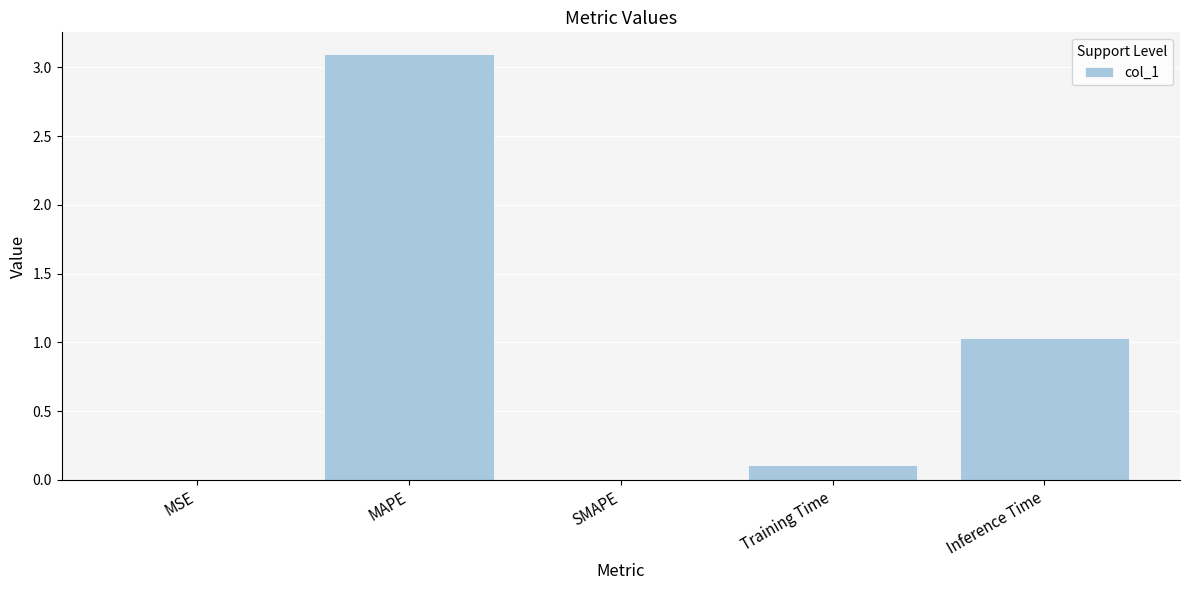

Read the value at Inference Time.

1.0